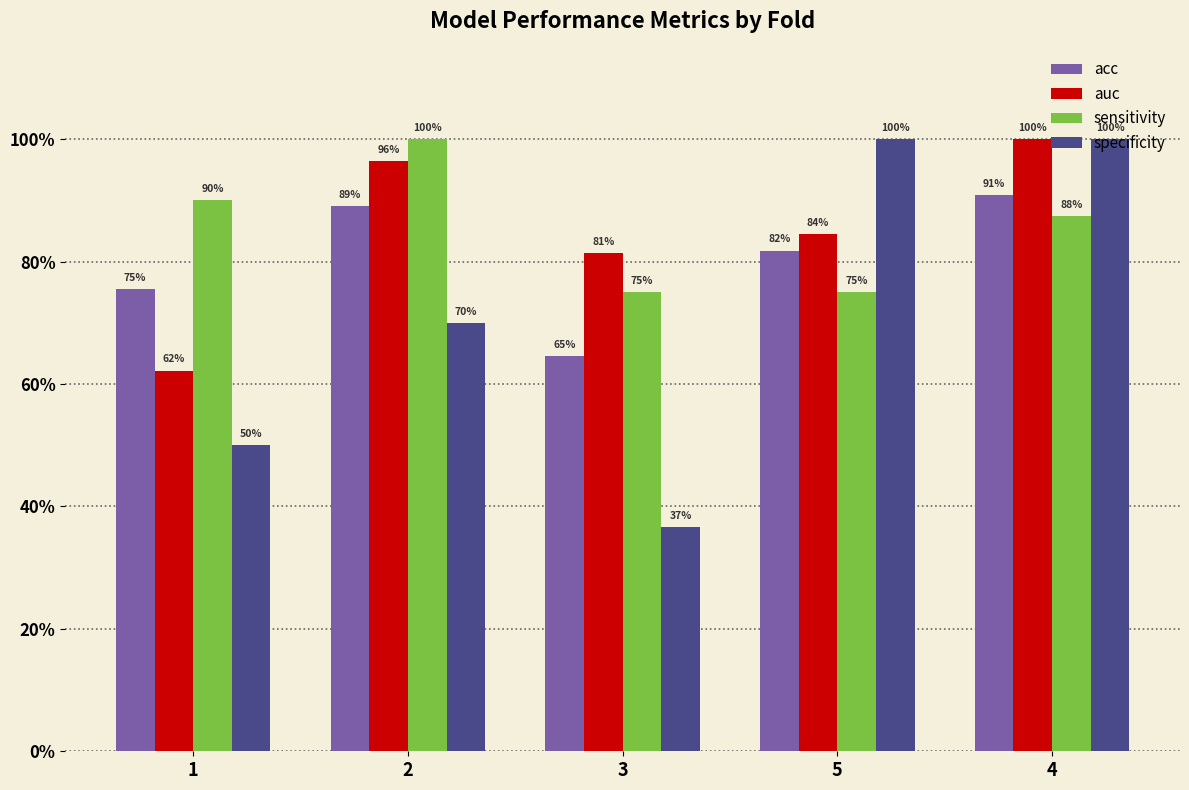

List the labels in order of specificity value, largest first.

5, 4, 2, 1, 3